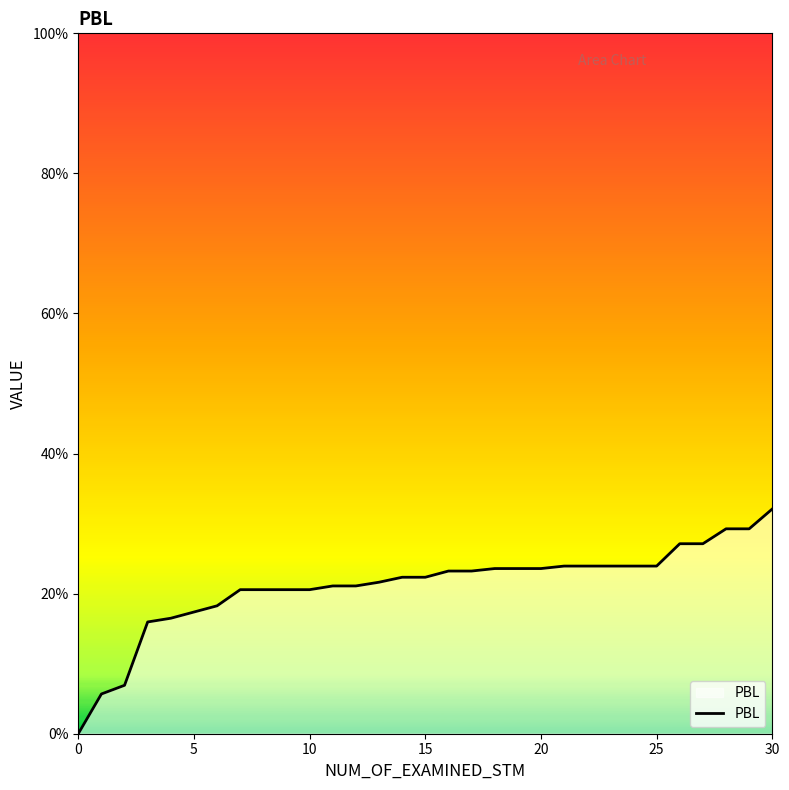

What is the difference between the second highest and minimum values?

0.3